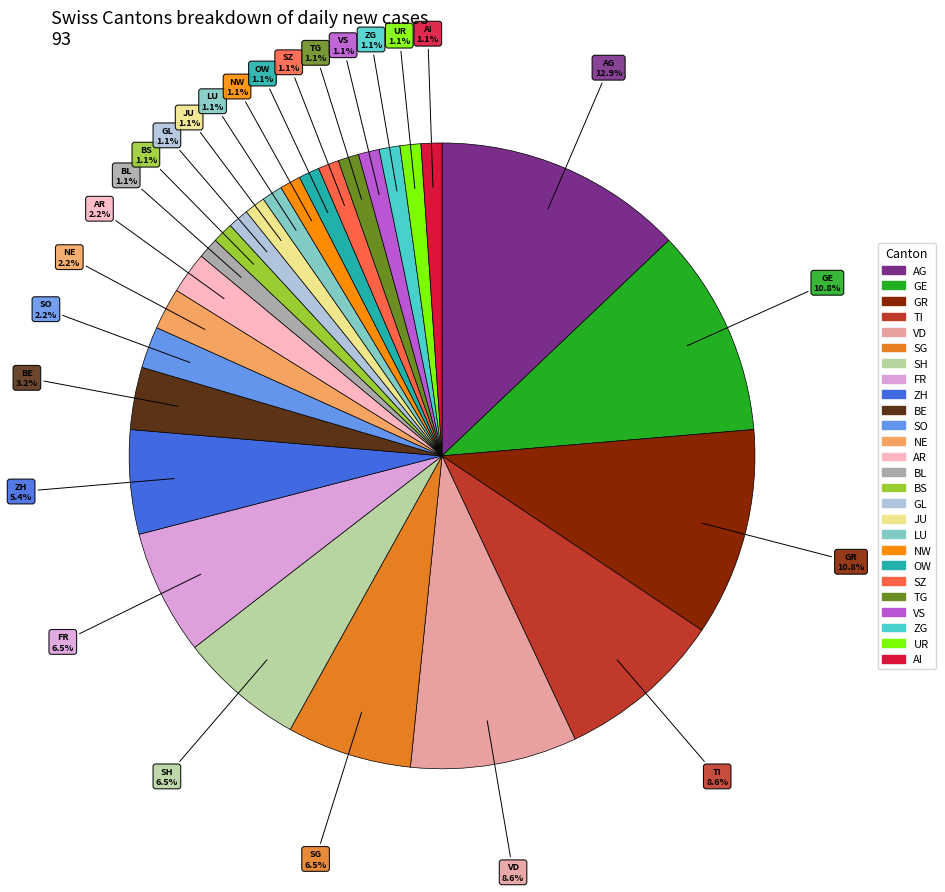

How many segments does this pie chart have?

26